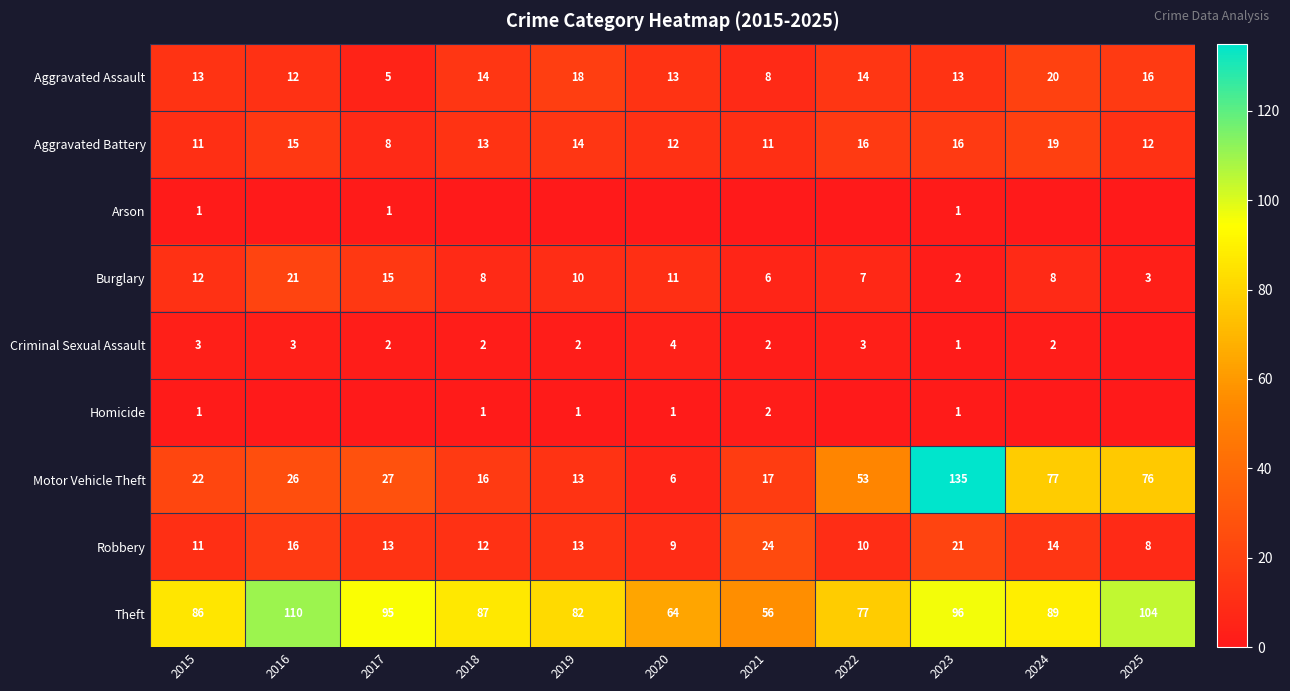

At which label is Theft closest to 83?

2019